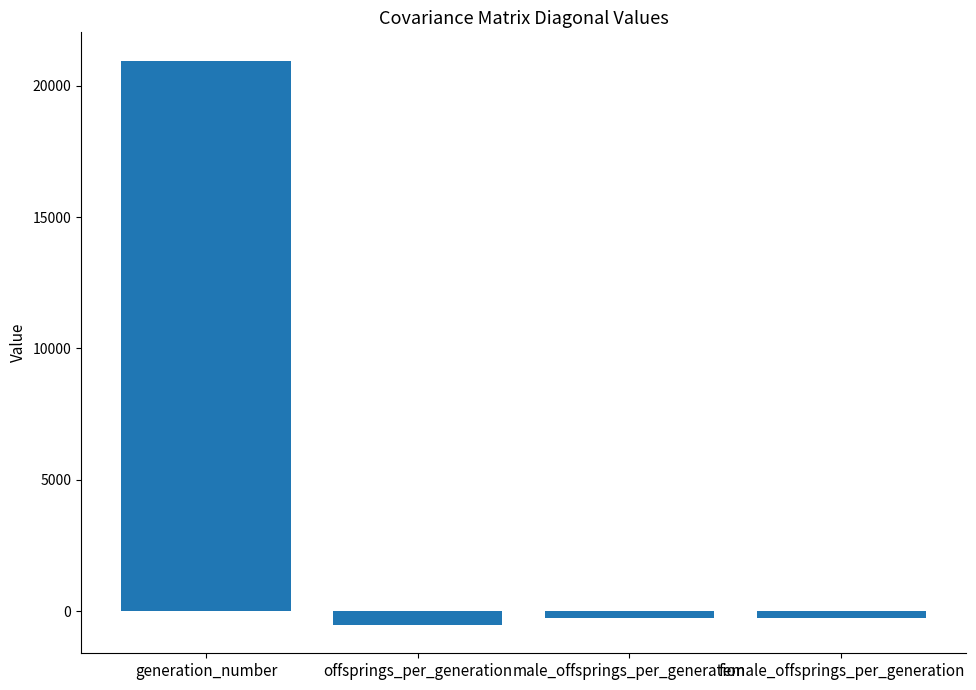

Is it true that the value at male_offsprings_per_generation is -277.7?

True